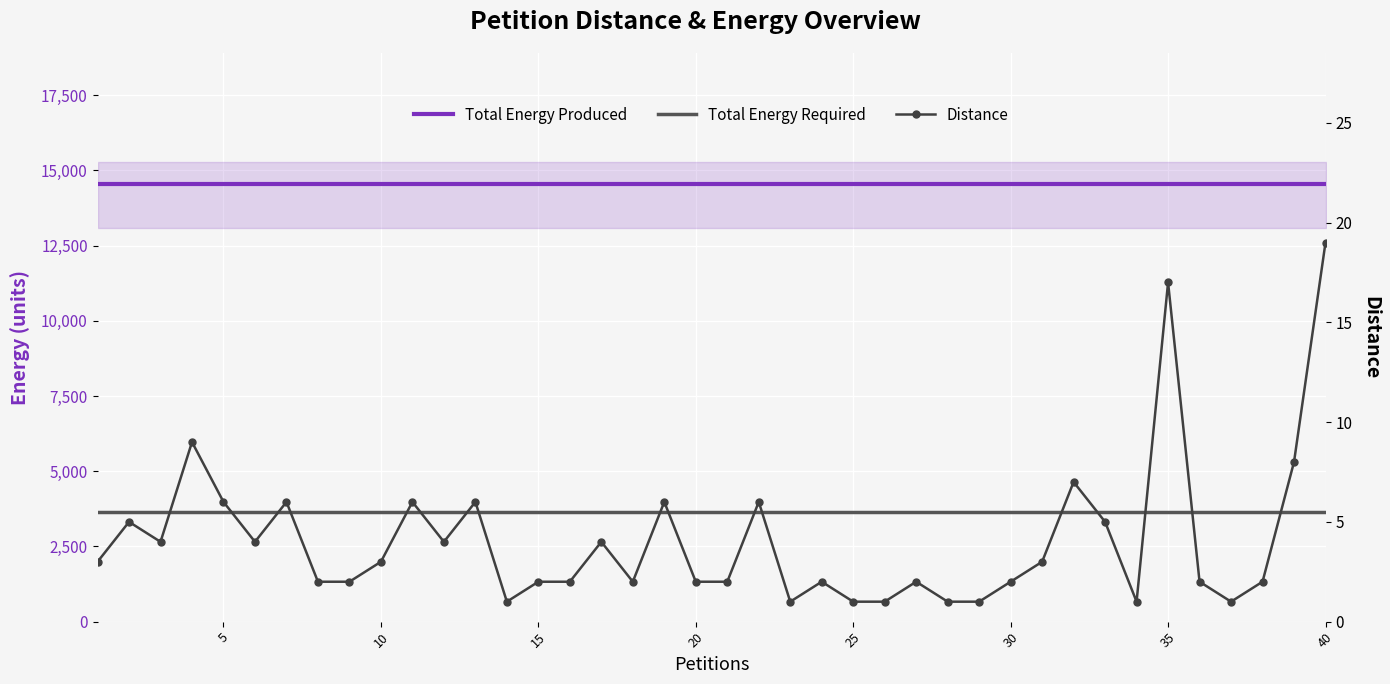

List the series in order of their peak value, lowest first.

Distance, Total Energy Required, Total Energy Produced